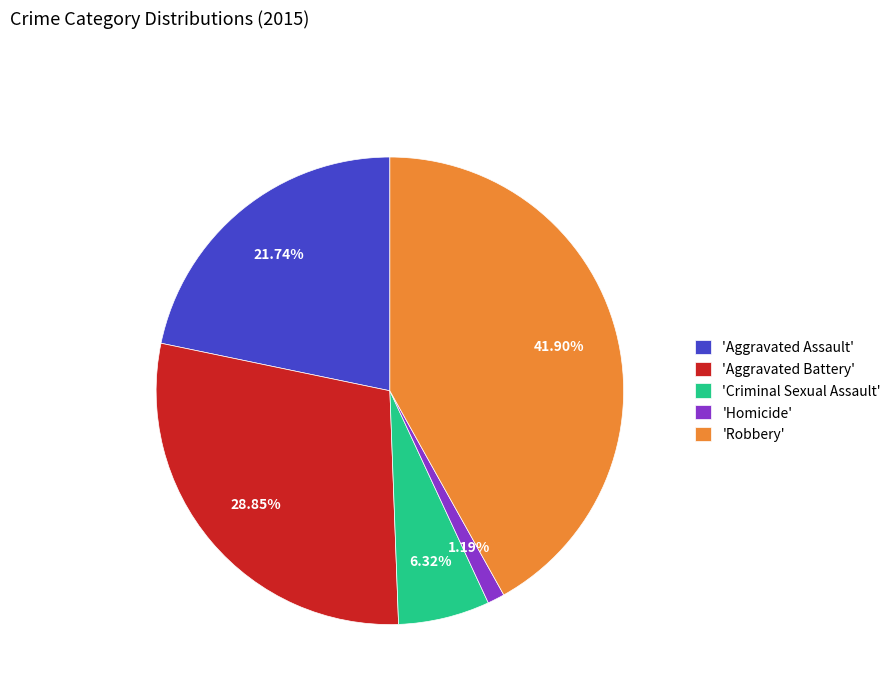

Is there any slice that represents more than half of the pie?

No